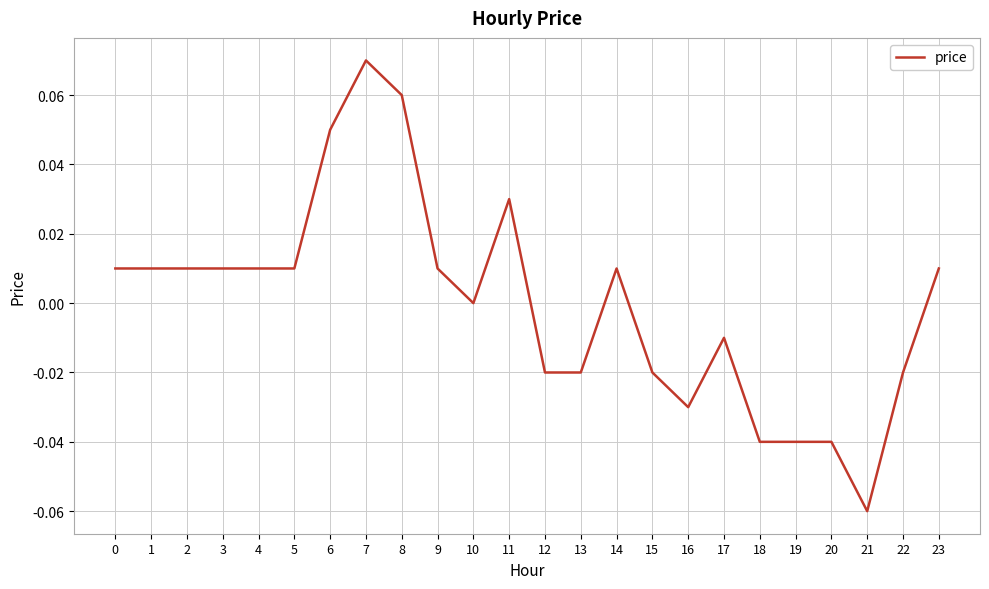

Which label corresponds to the largest value in the chart?

7